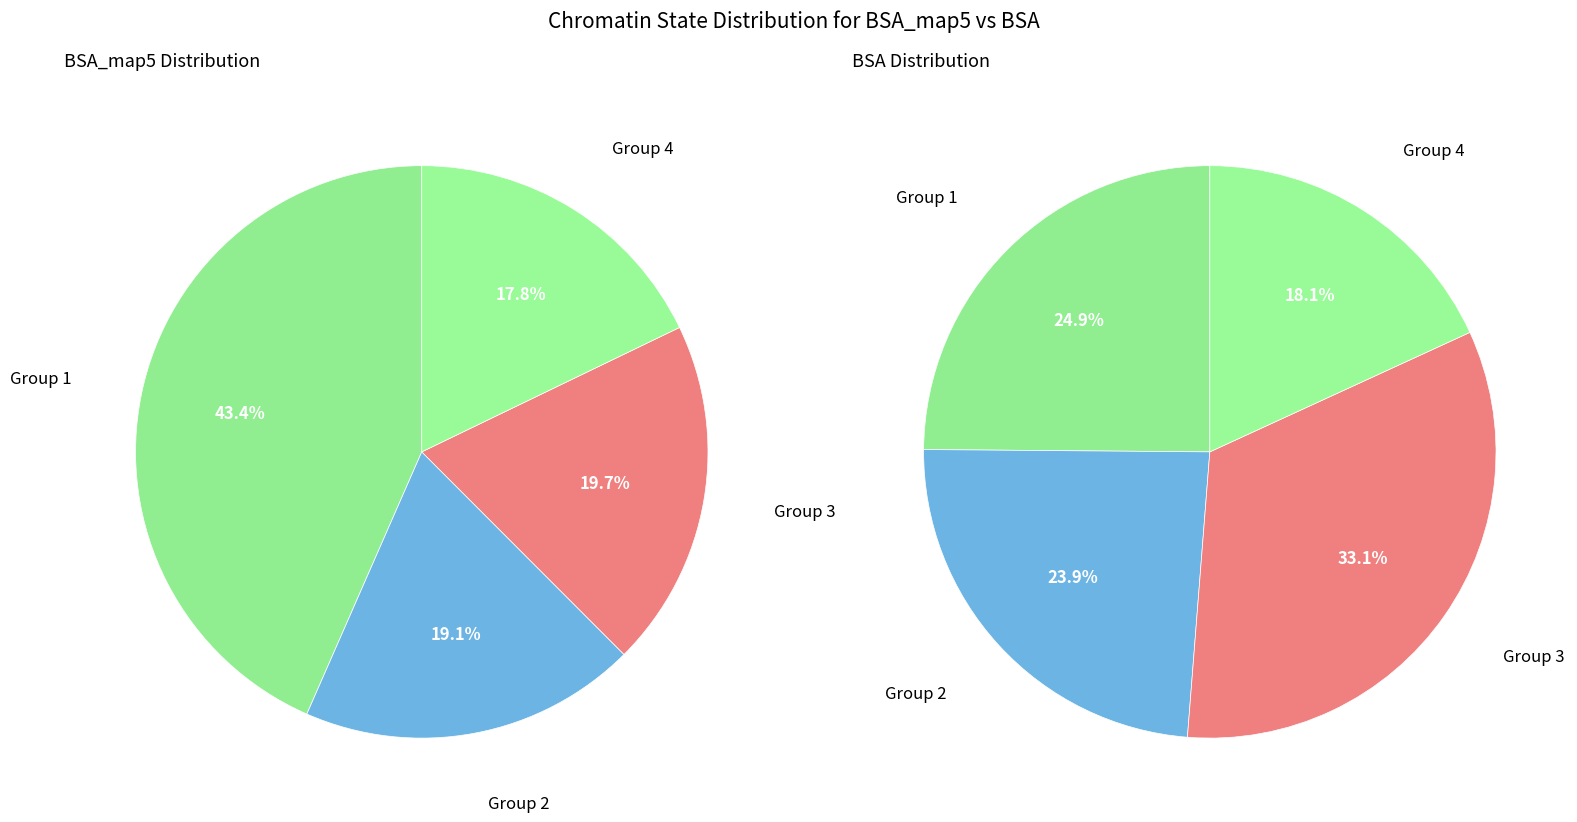

Is it true that 4 is 31% of the pie?

False